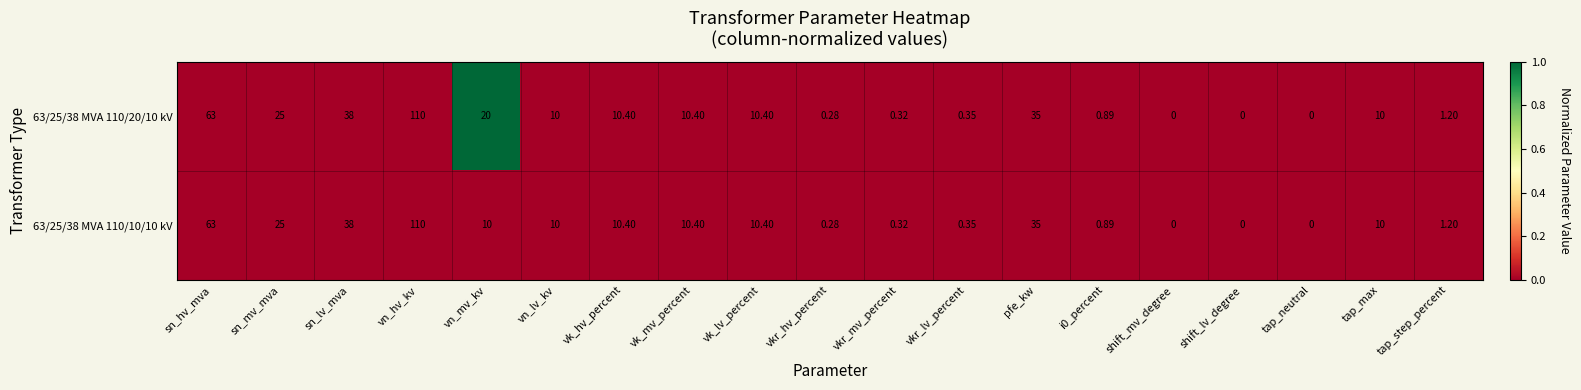

At which label does 63/25/38 MVA 110/20/10 kV reach its peak?

vn_hv_kv